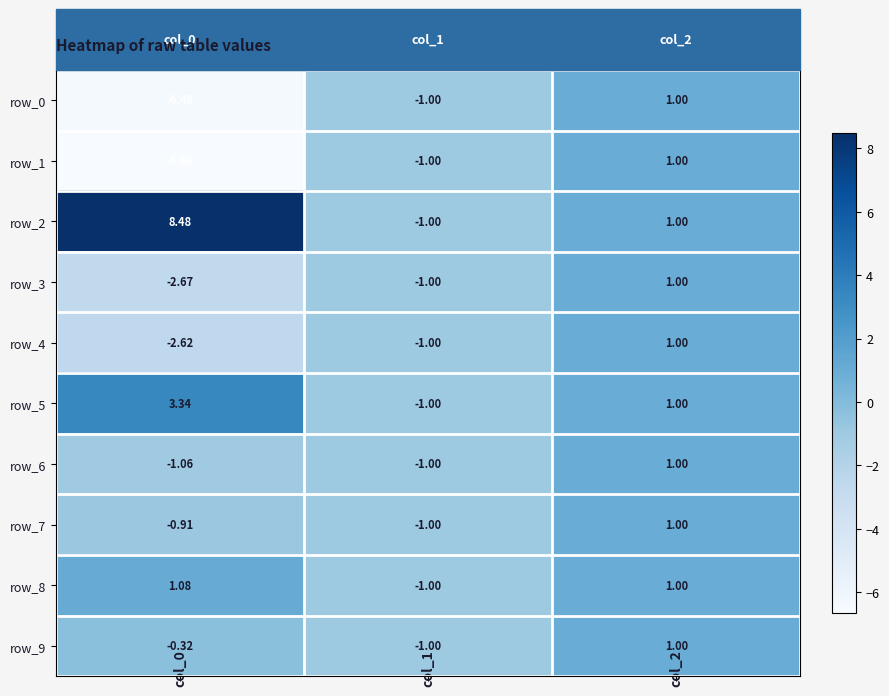

How many series are shown in this chart?

10